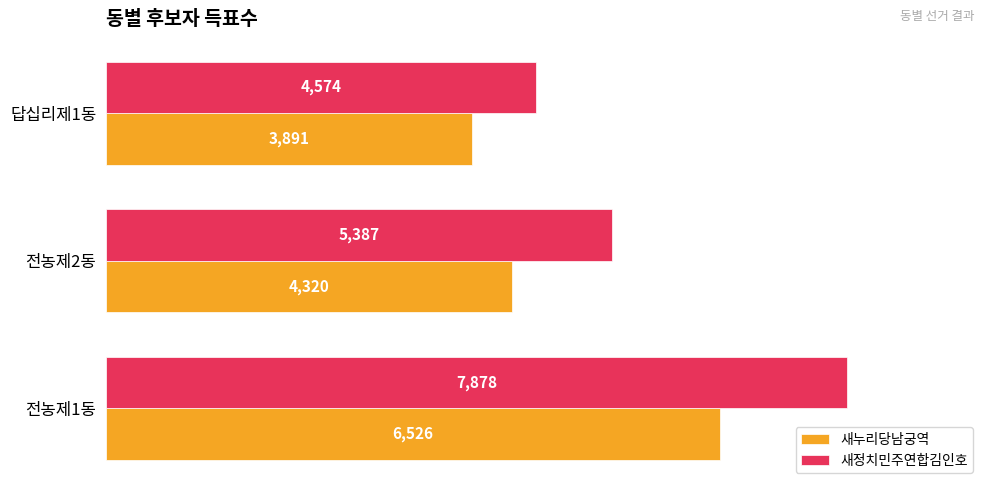

What value does the 새누리당남궁역 series have at 답십리제1동?

3891